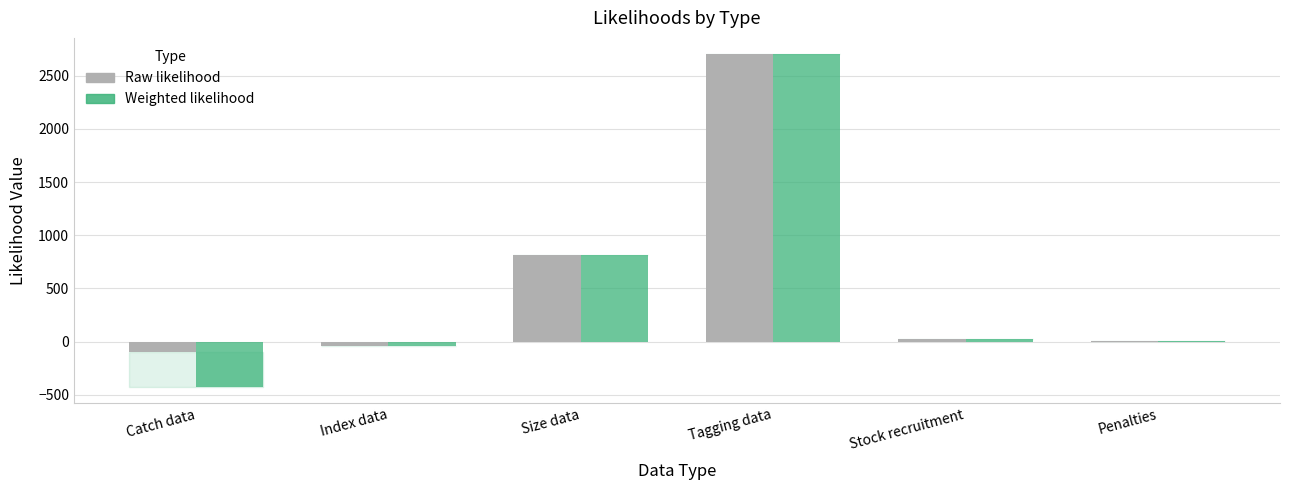

What is the sum of the Raw likelihood values at Tagging data and Size data?

3518.0